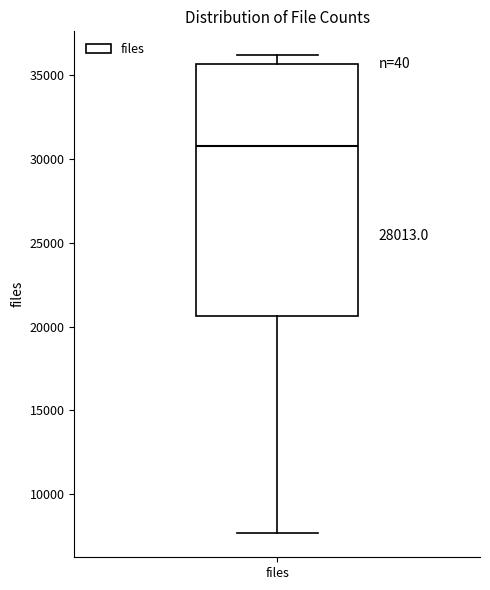

Read this box plot against the y-axis: the position of the median line, the range covered by the box, and the ends of both whiskers. The values are not printed on the chart, so give them approximately, as read against the axis.

median 31000, box 20500 to 35500, whiskers 7500 to 36000